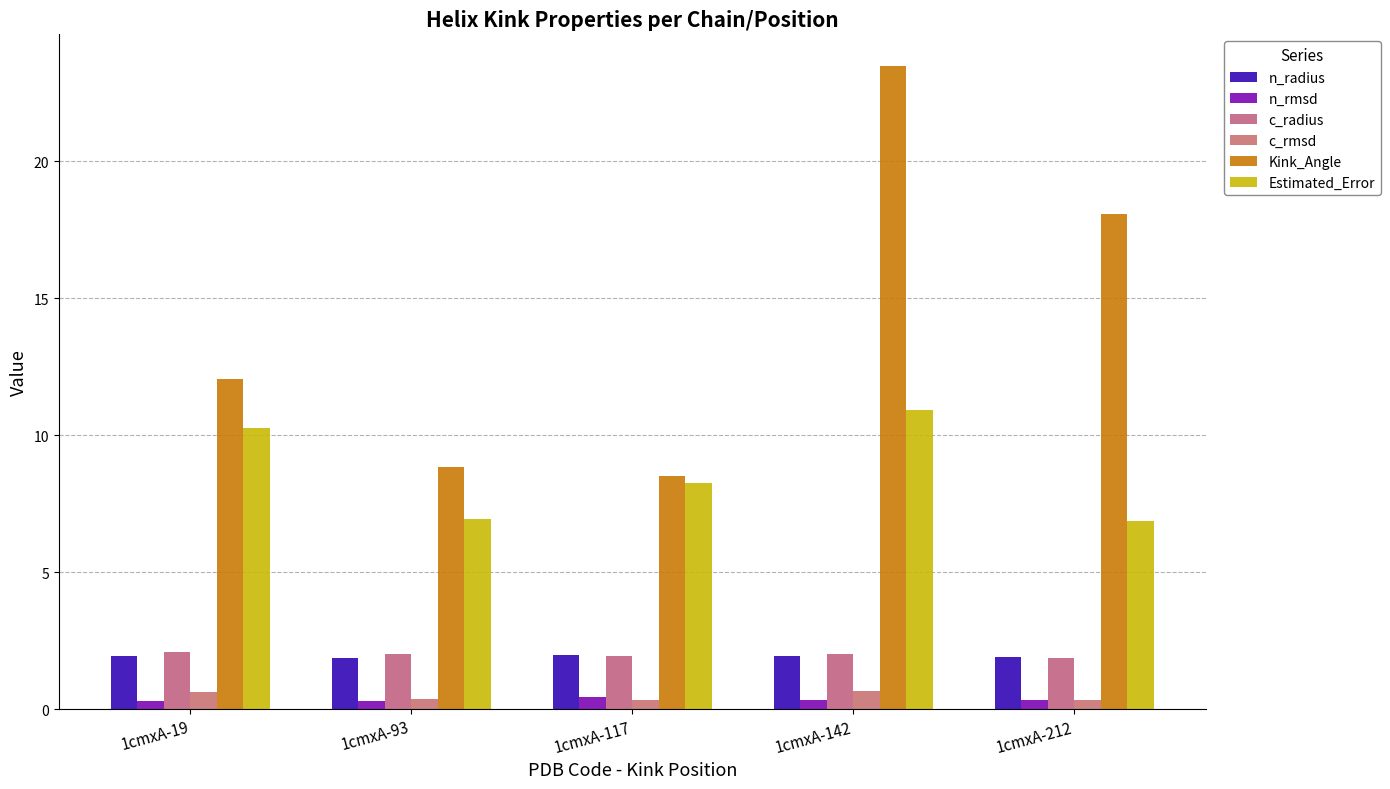

List the labels in order of n_radius value, smallest first.

1cmxA-93, 1cmxA-212, 1cmxA-142, 1cmxA-19, 1cmxA-117